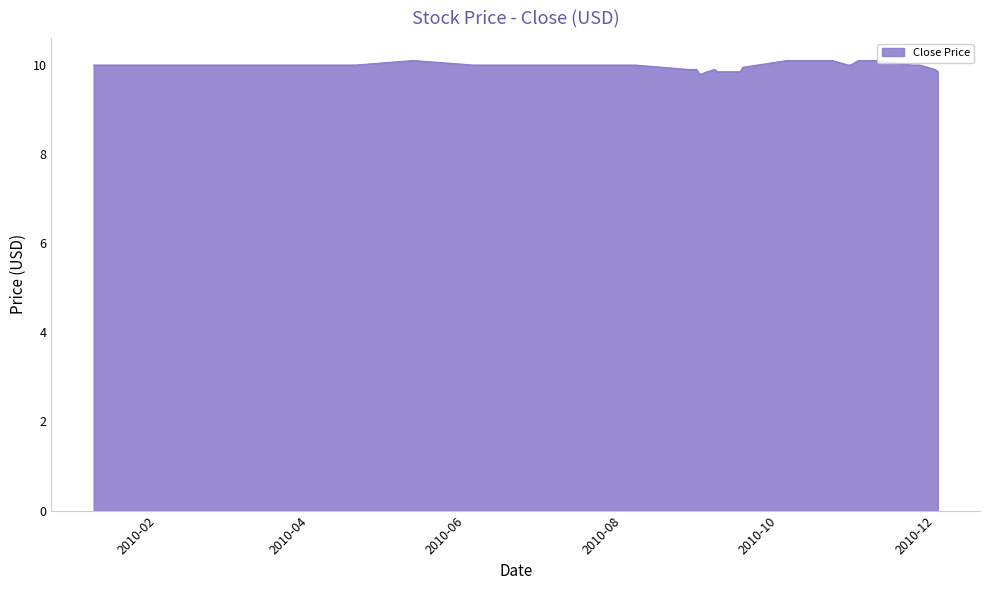

What is the maximum value shown in the chart?

10.1